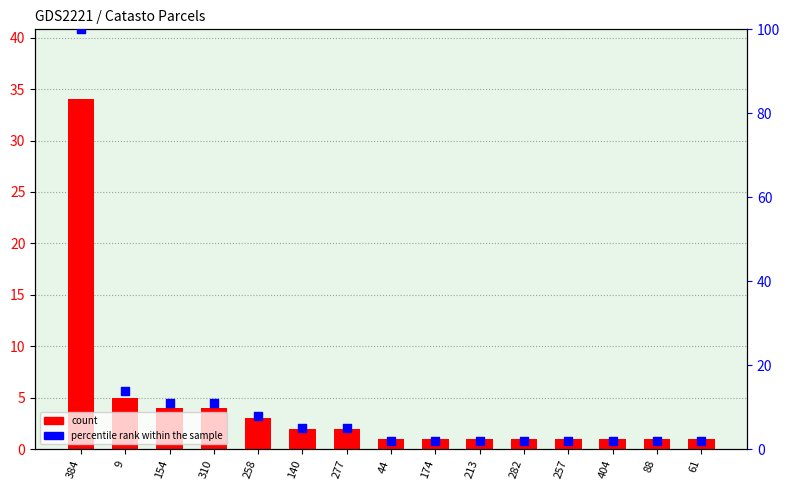

Which series contains the highest Y value?

percentile rank within the sample